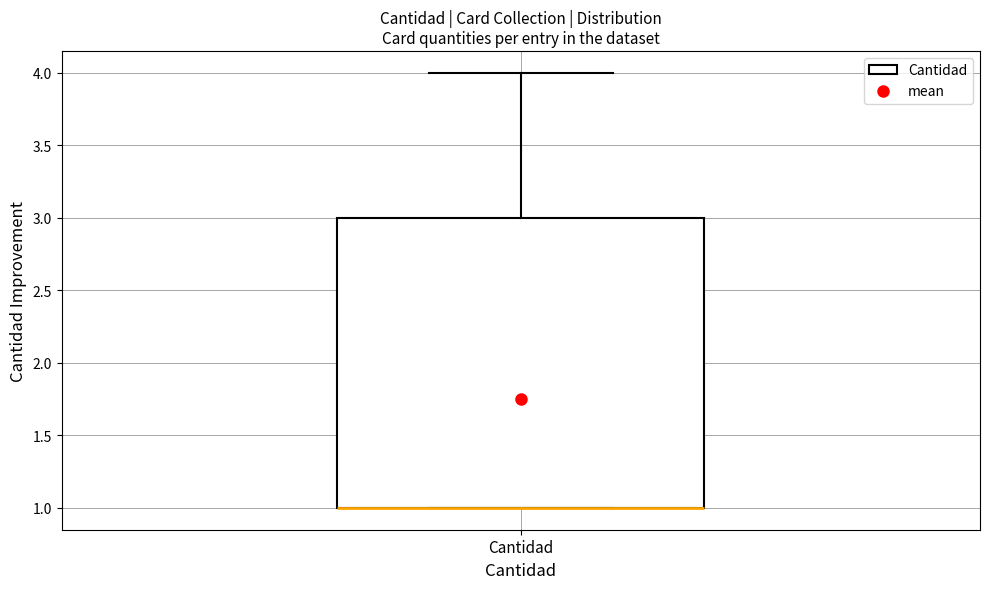

Transcribe this box plot: give where the median line is, the range the box spans, and where the two whiskers end, as read against the y-axis. The values are not printed on the chart, so give them approximately, as read against the axis.

median 1 (drawn on the box's lower edge), box 1 to 3, whiskers 1 to 4